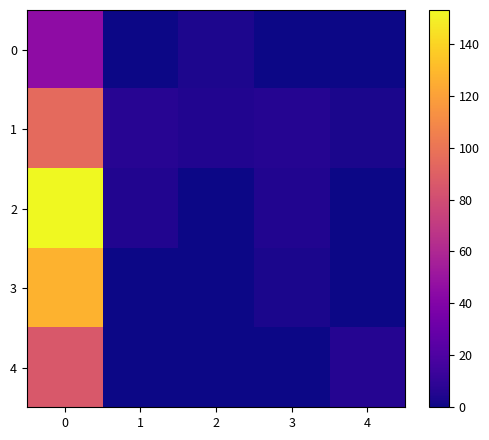

Reading left to right, extract all data points from this chart.

0: 0=45	1=0	2=4	3=0	4=0
1: 0=95	1=7	2=5	3=6	4=3
2: 0=153	1=5	2=0	3=5	4=0
3: 0=127	1=0	2=0	3=3	4=0
4: 0=86	1=0	2=0	3=0	4=6